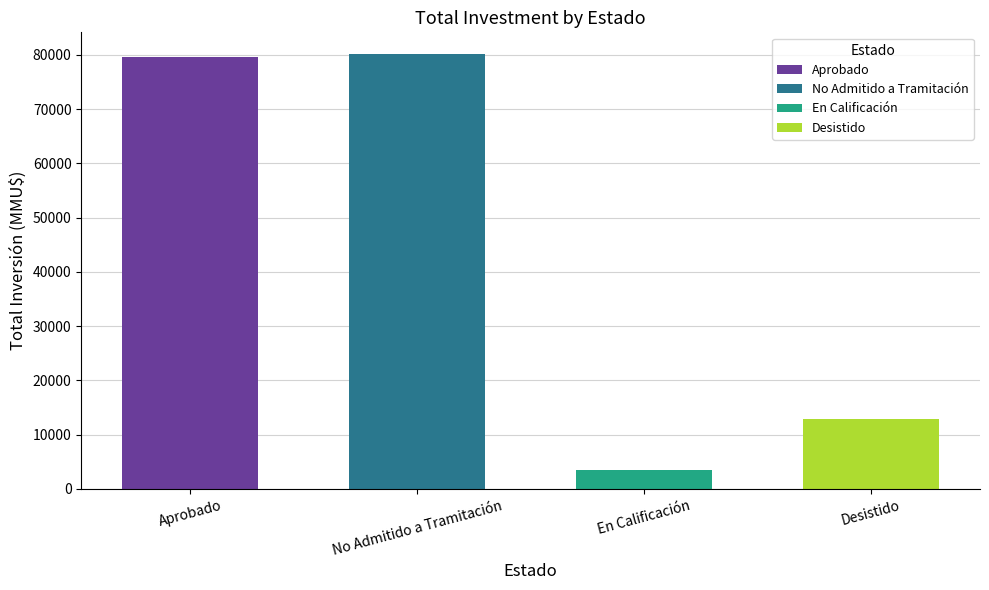

How many categories are shown in the chart?

4